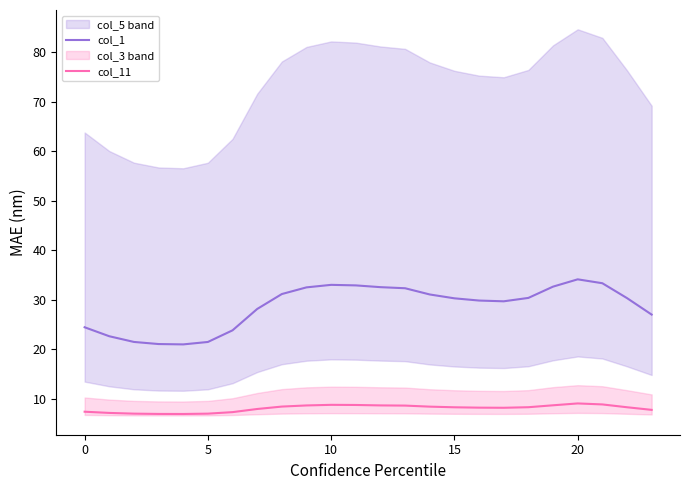

Reading left to right, extract all data points from this chart.

col_1: 24.4	22.6	21.4	21.0	20.9	21.4	23.8	28.1	31.1	32.5	33.0	32.9	32.5	32.3	31.0	30.2	29.8	29.6	30.3	32.6	34.1	33.3	30.3	27.0
col_11: 7.3	7.1	7.0	6.9	6.9	7.0	7.3	7.9	8.4	8.6	8.7	8.7	8.6	8.6	8.4	8.2	8.2	8.1	8.3	8.6	9.0	8.8	8.2	7.7